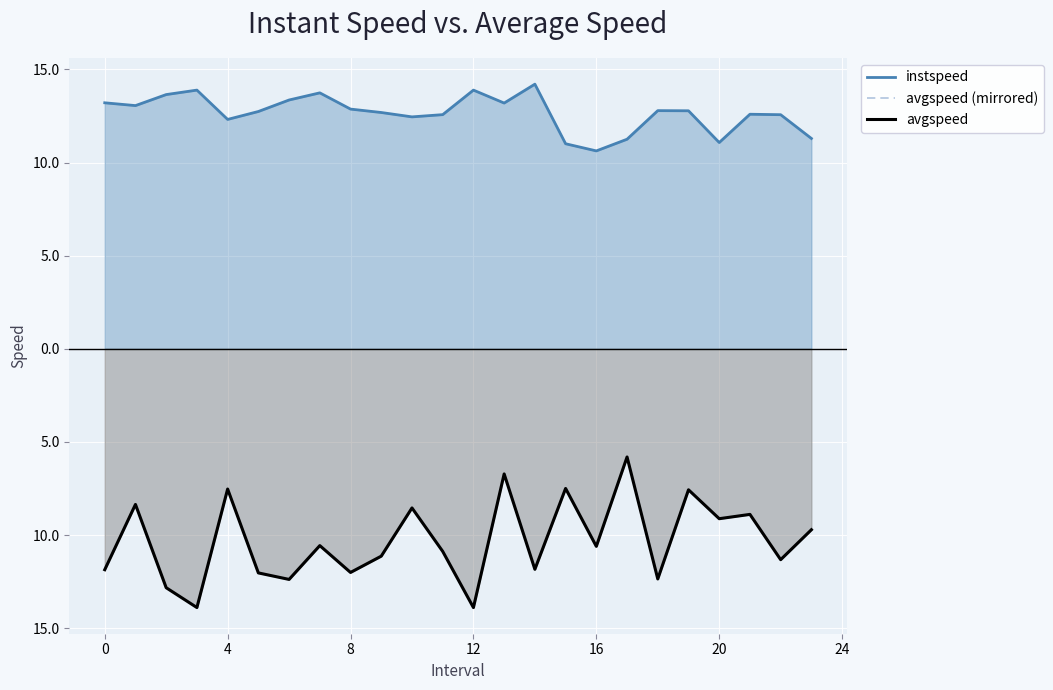

Where is avgspeed nearest to the value -9?

21